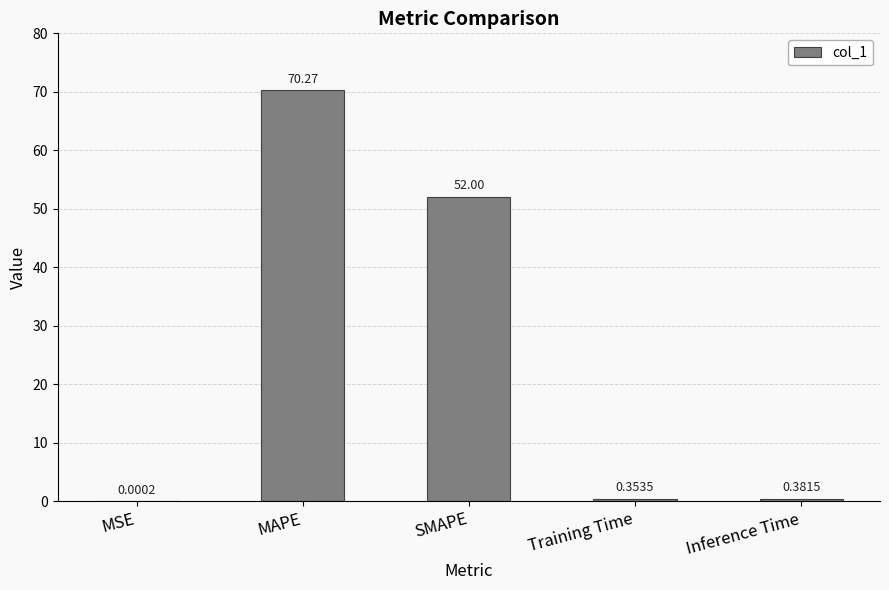

At which label is the value closest to 35?

SMAPE